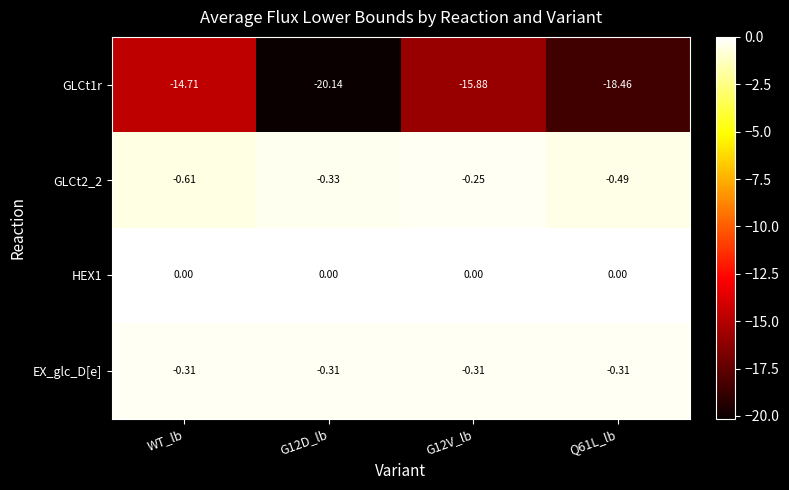

At which category is the sum across all series the highest?

WT_lb